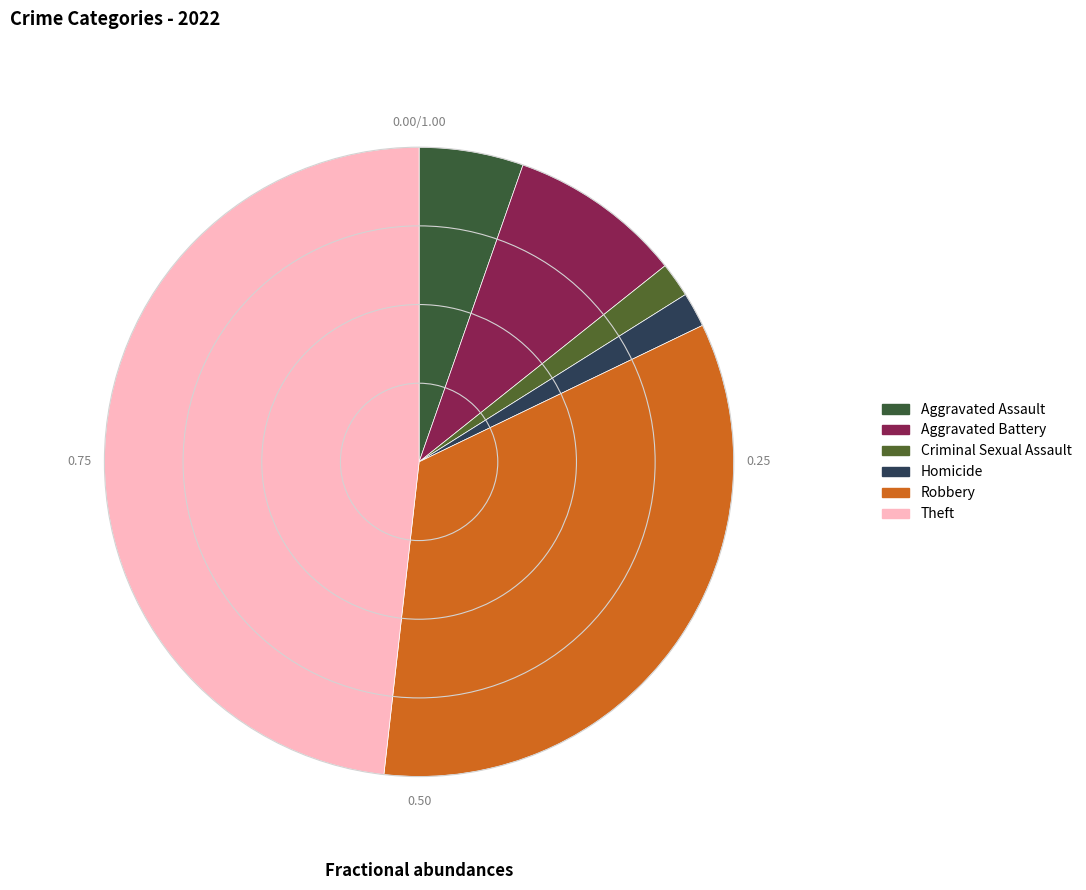

Count the number of slices in the pie.

6